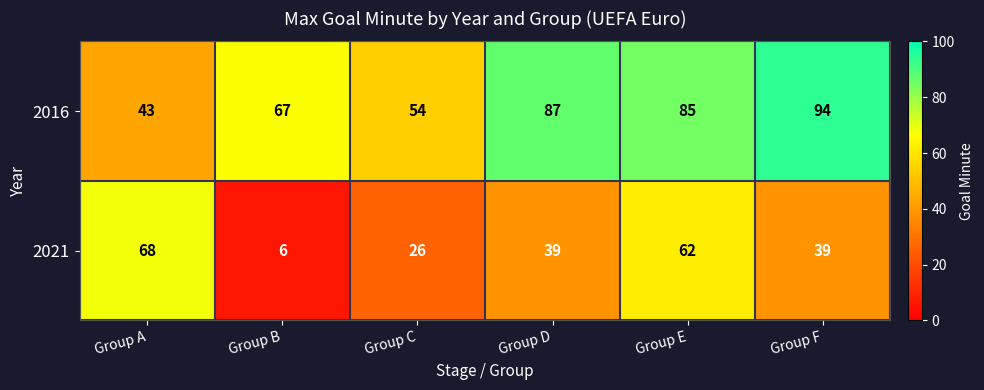

True or false: 2016 has a value of 94 at Group F.

True